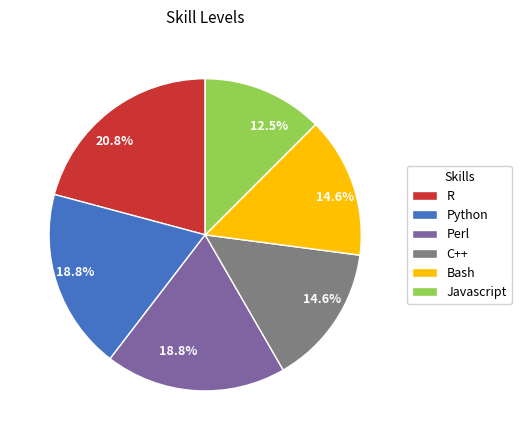

How much of the chart is everything except Bash?

85.4%